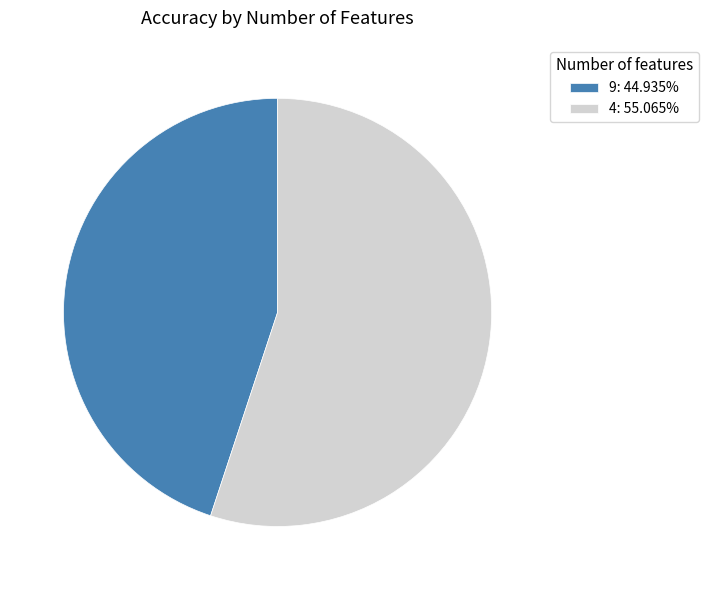

Which category has the smallest portion of the pie?

9